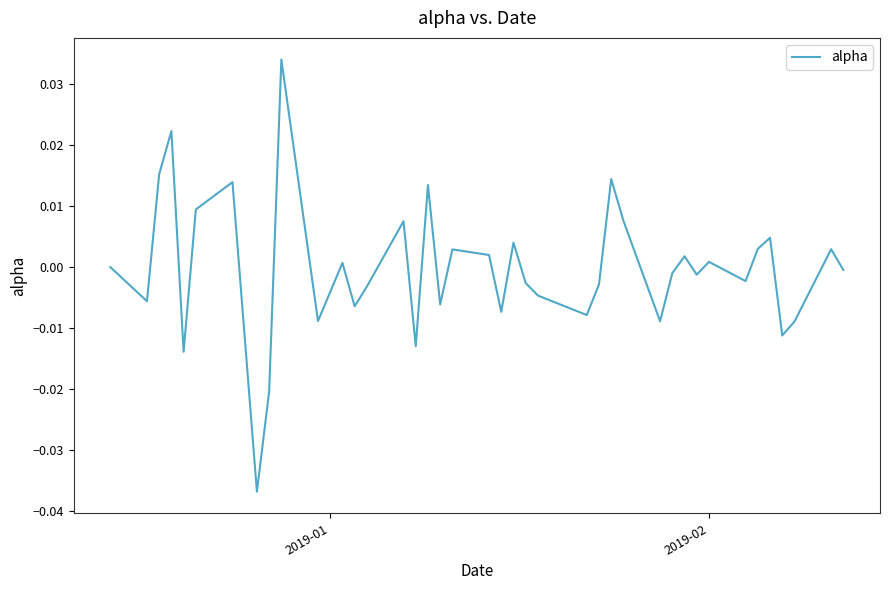

How many points are lower than both their immediate neighbors (excluding endpoints)?

13